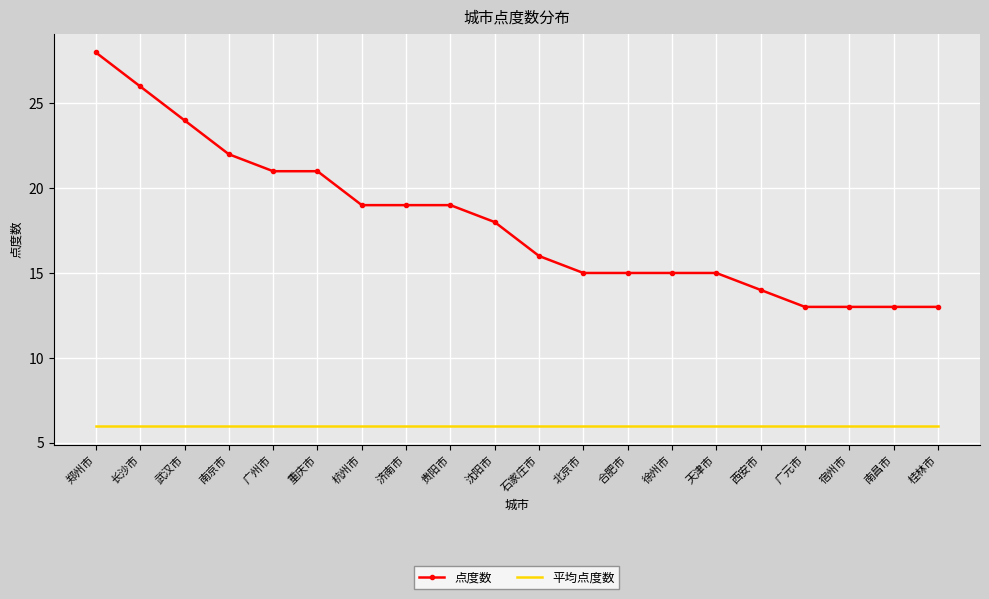

List the series in order of their peak value, lowest first.

平均点度数, 点度数